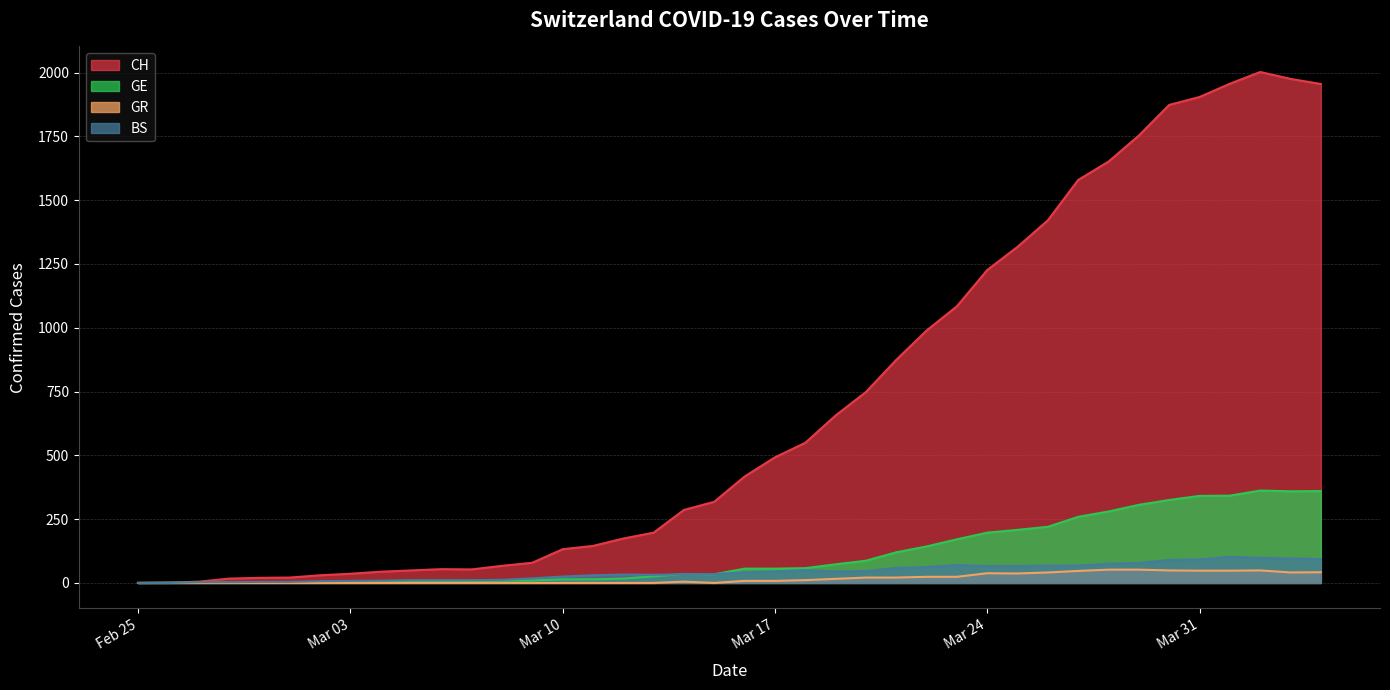

What is the spread (max minus min) of values at Mar 10?

132